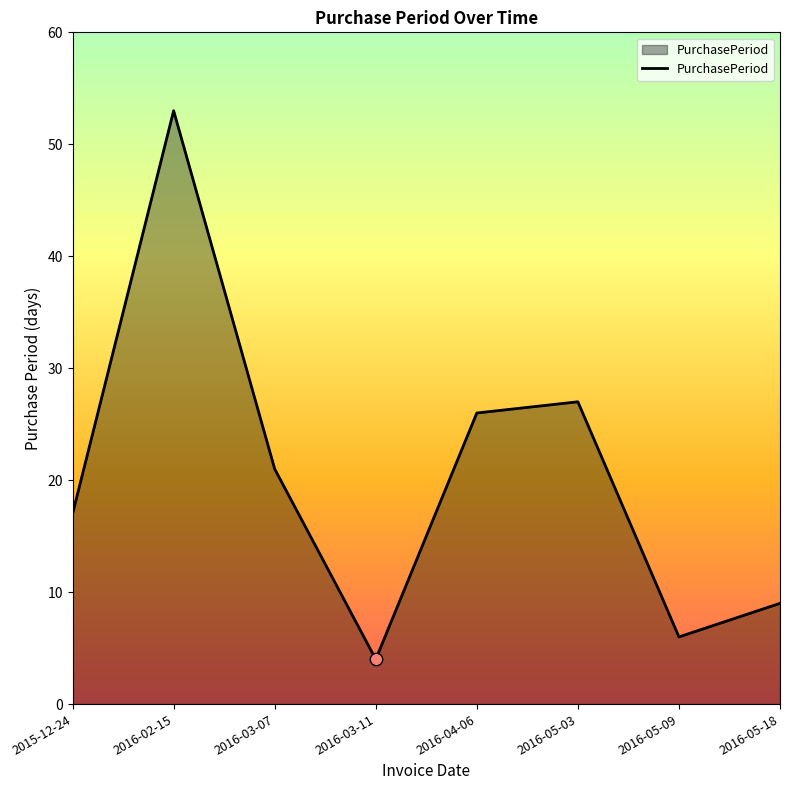

Which has a higher value, 2015-12-24 or 2016-05-09?

2015-12-24